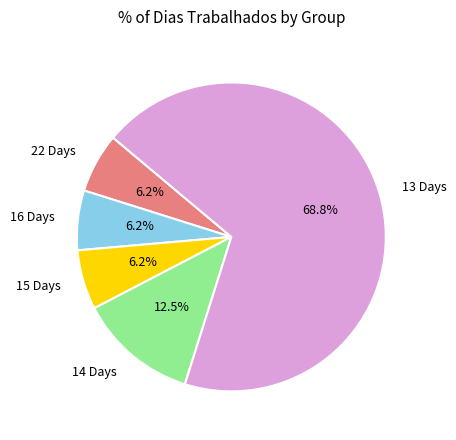

Is there a majority slice in this chart?

Yes